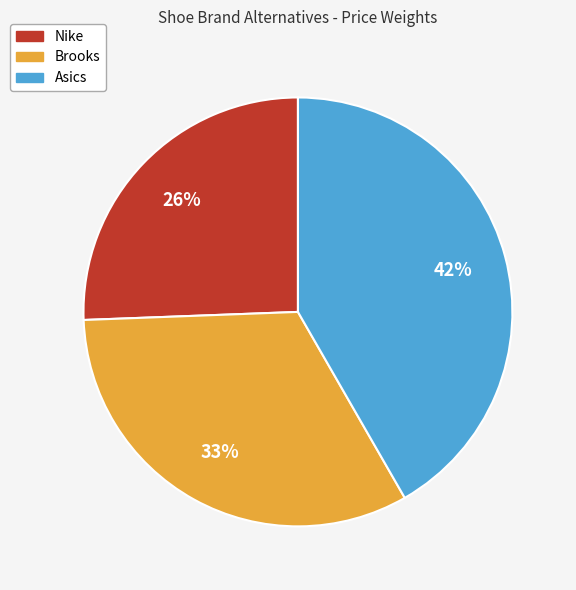

To the nearest percent, what is the difference between the Brooks and Asics slice percentages?

9%